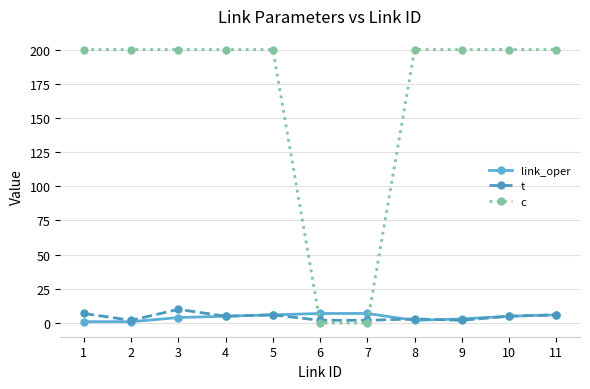

At how many categories does at least one series exceed 107?

9